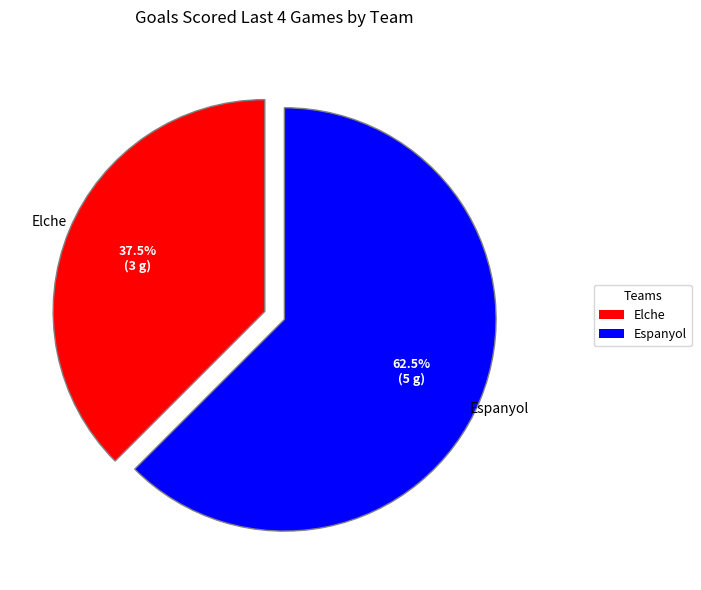

How many segments does this pie chart have?

2